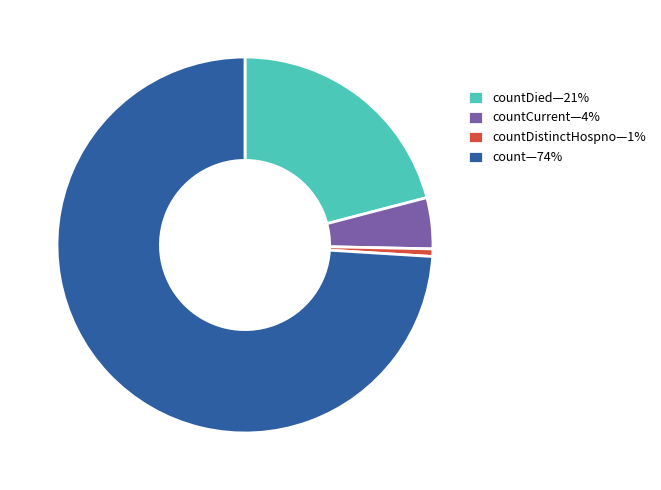

Rank the categories by value from highest to lowest.

count—74%, countDied—21%, countCurrent—4%, countDistinctHospno—1%